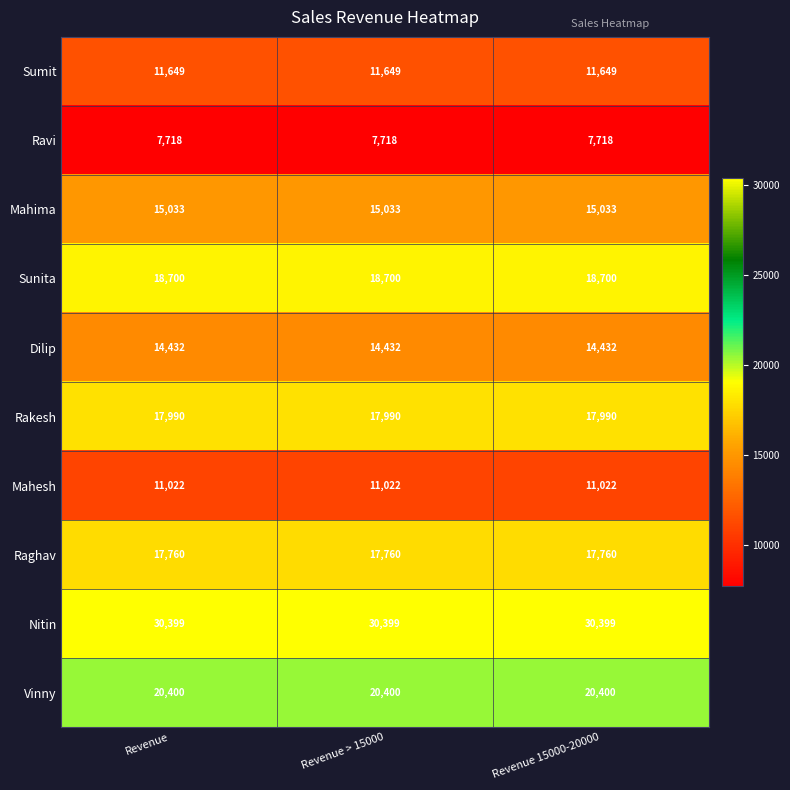

What is the approximate value of Sunita at Revenue > 15000?

18700